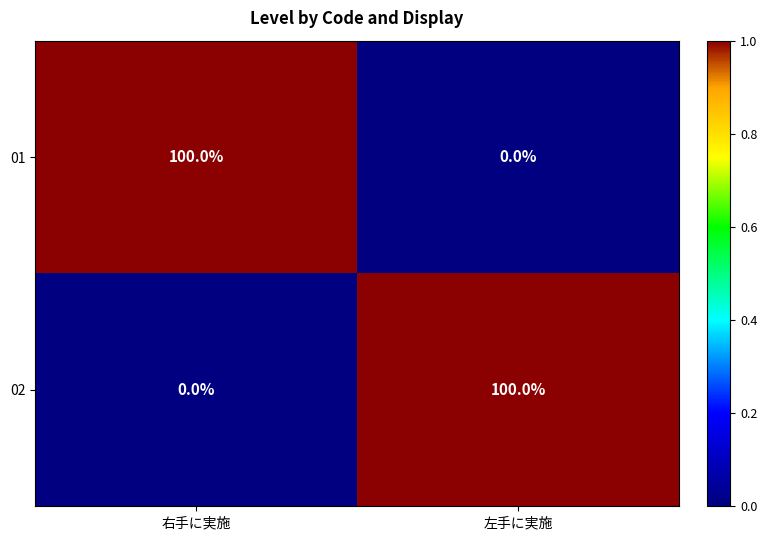

What is the total value across all series at 左手に実施?

100